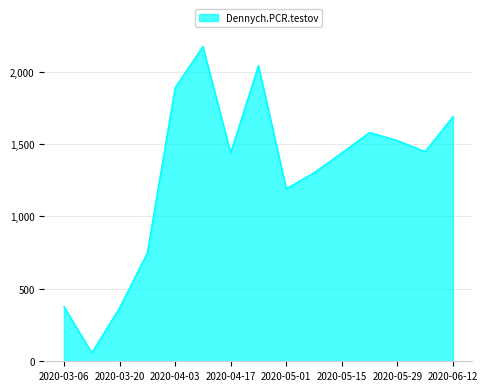

What is the smallest value displayed?

58